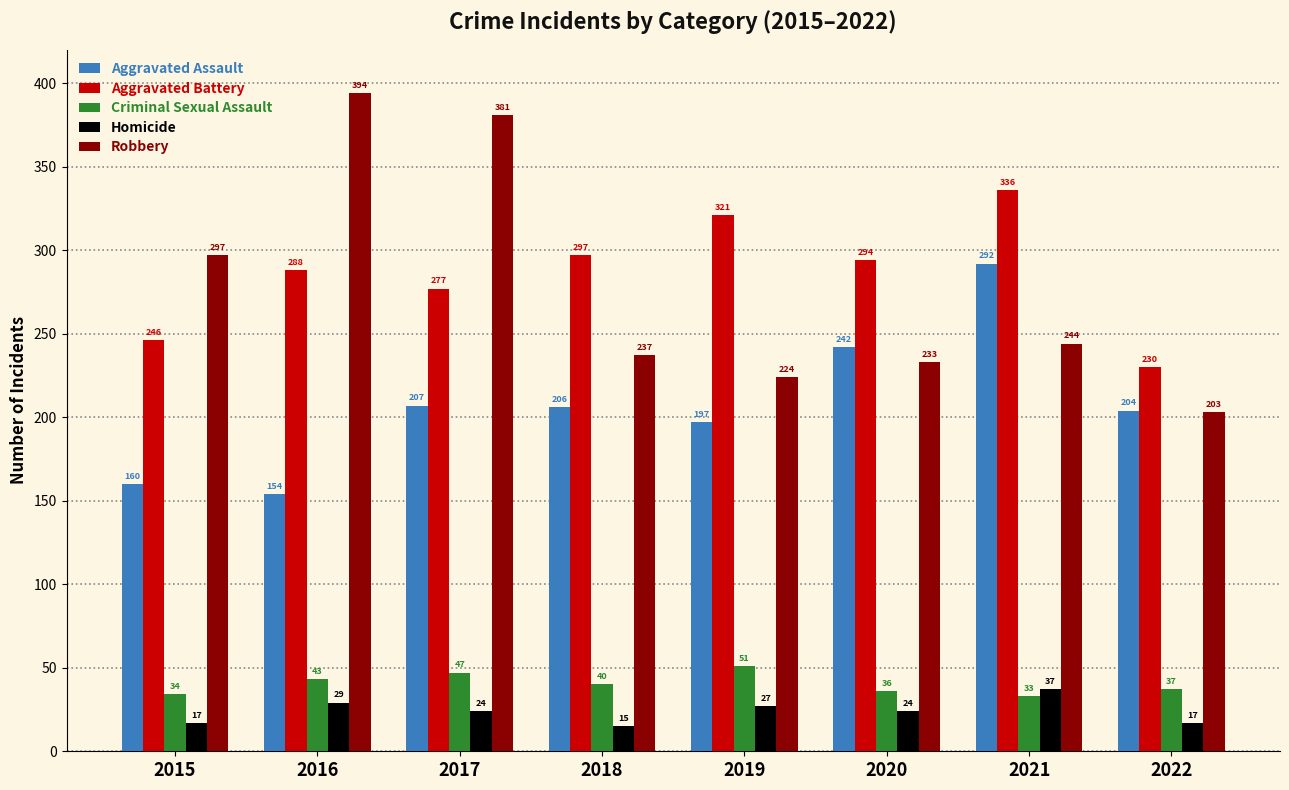

The Aggravated Battery series shows 230 at 2022. True or false?

True